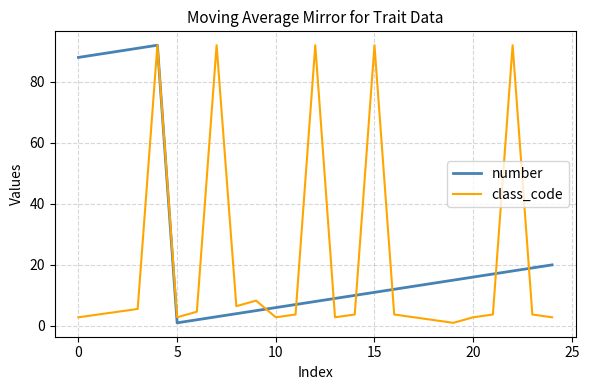

What is the highest value of the number series?

92.0